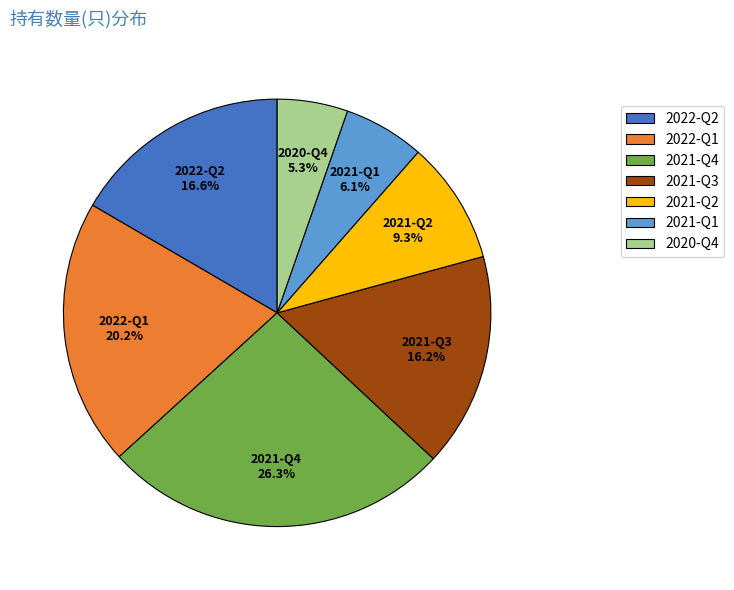

What is the ratio of the value at 2020-Q4 to the value at 2022-Q1?

0.3